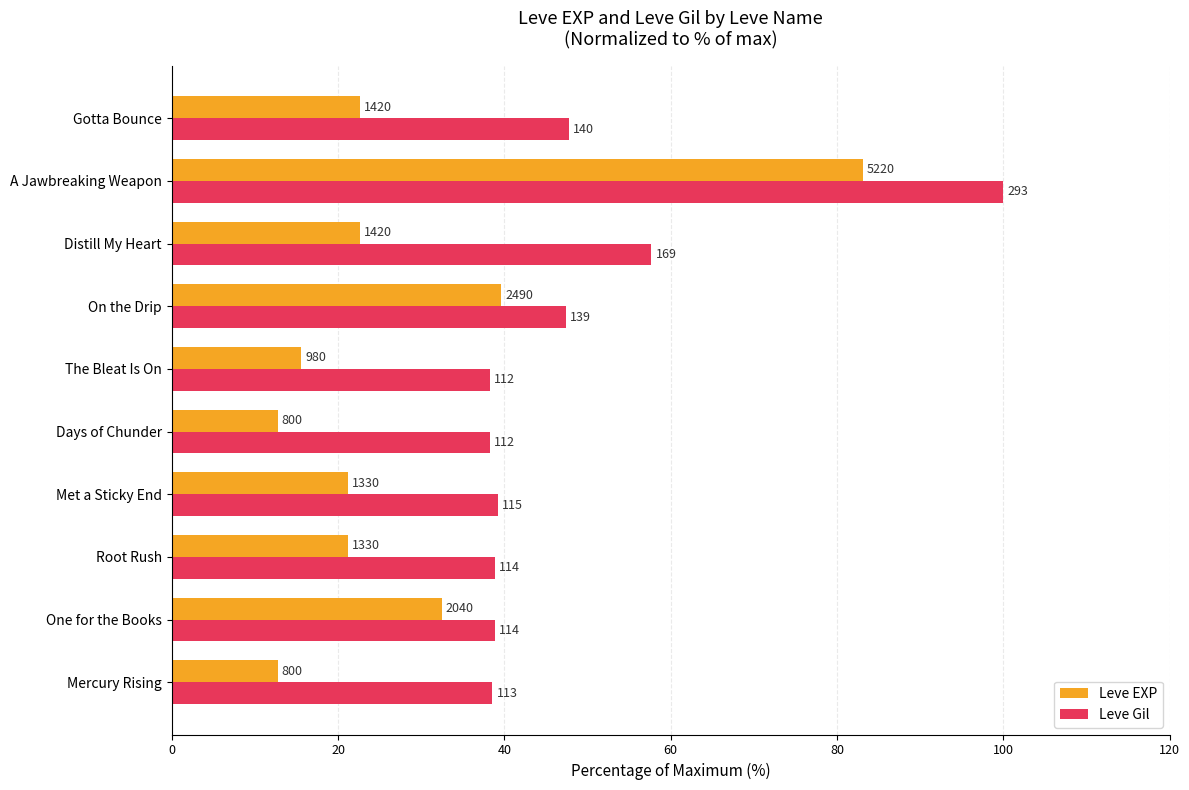

What is the difference between the second highest and minimum values in the Leve EXP series?

26.9